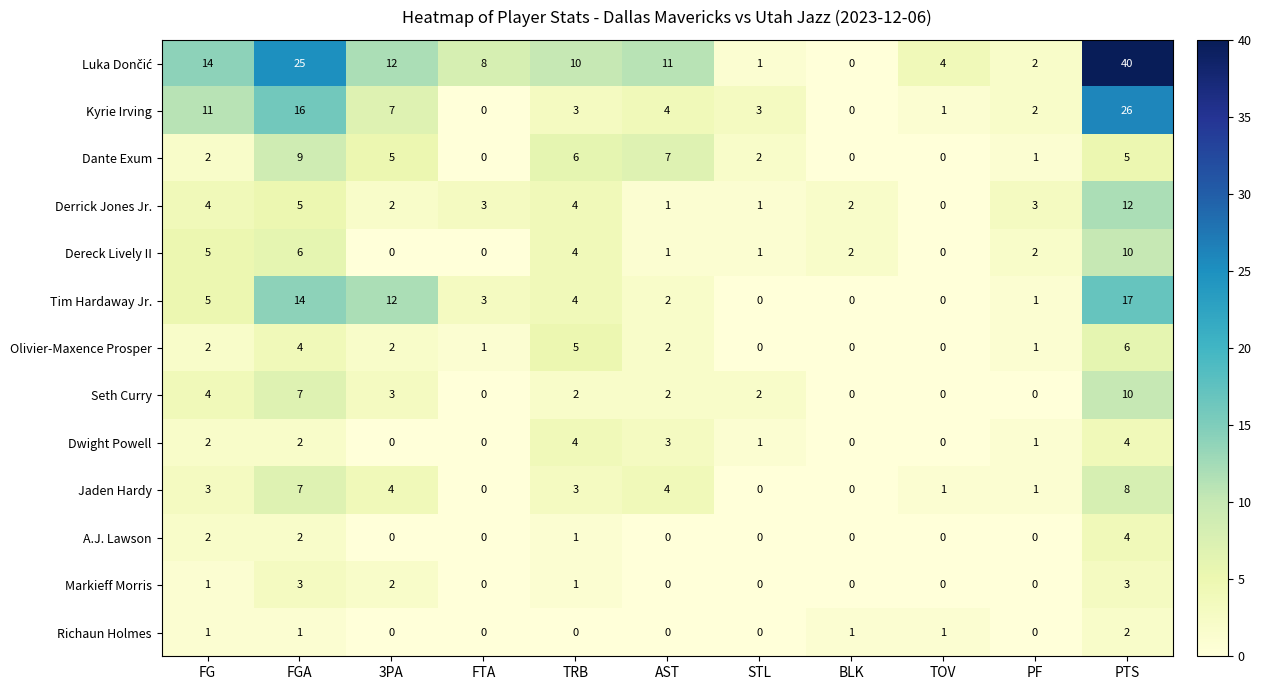

What is the difference between the maximum and minimum values in the Kyrie Irving series?

26